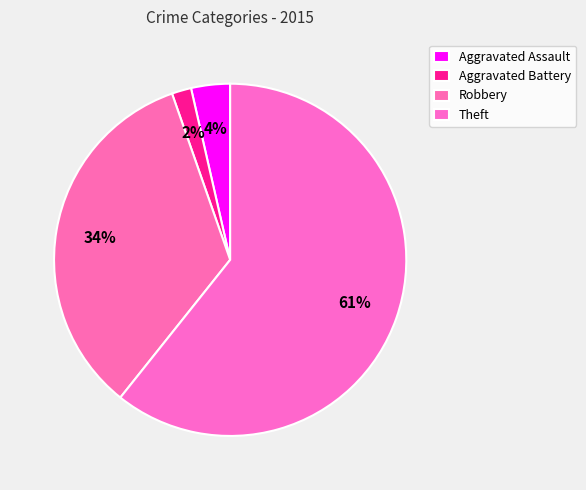

To the nearest percent, what portion does Aggravated Assault represent?

4%